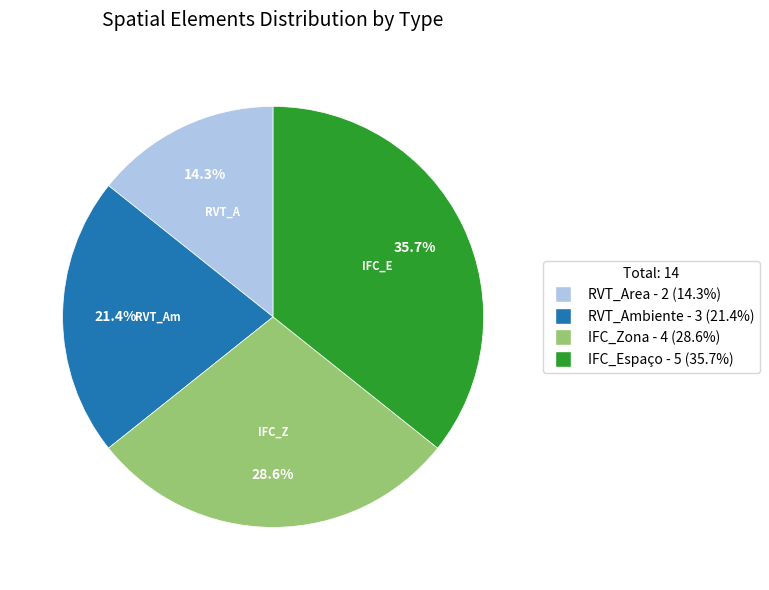

Rank the categories by value from lowest to highest.

RVT_Area, RVT_Ambiente, IFC_Zona, IFC_Espaço